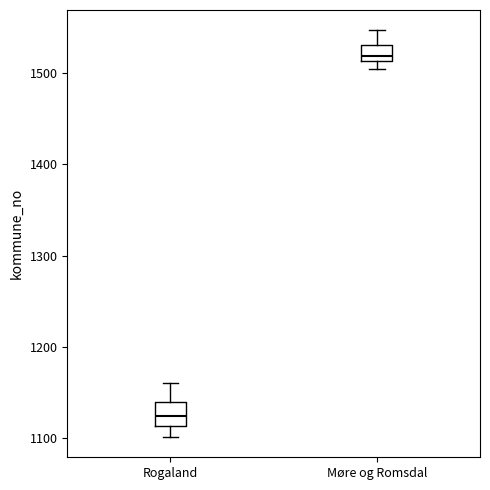

Where does the median line of the box for Møre og Romsdal sit on the y-axis? The values are not printed on the chart, so give them approximately, as read against the axis.

1520